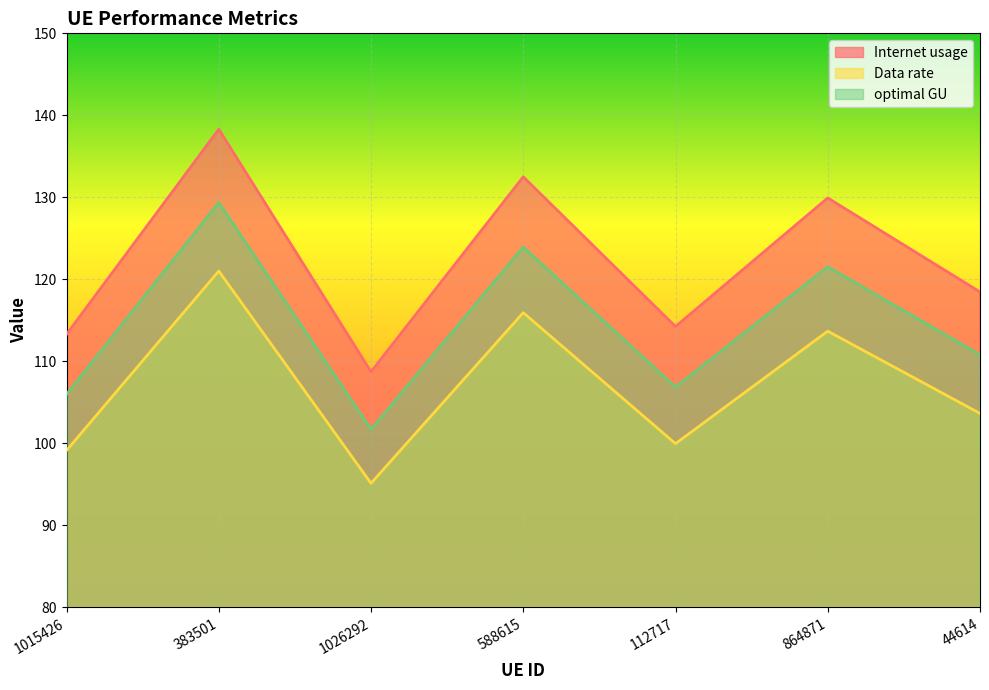

Reading right to left, transcribe all the data shown in this chart.

Internet usage: 44614=118.5	864871=129.9	112717=114.3	588615=132.5	1026292=108.7	383501=138.3	1015426=113.3
Data rate: 44614=103.7	864871=113.7	112717=100.0	588615=115.9	1026292=95.1	383501=121.0	1015426=99.1
optimal GU: 44614=110.8	864871=121.5	112717=106.9	588615=123.9	1026292=101.7	383501=129.4	1015426=106.0